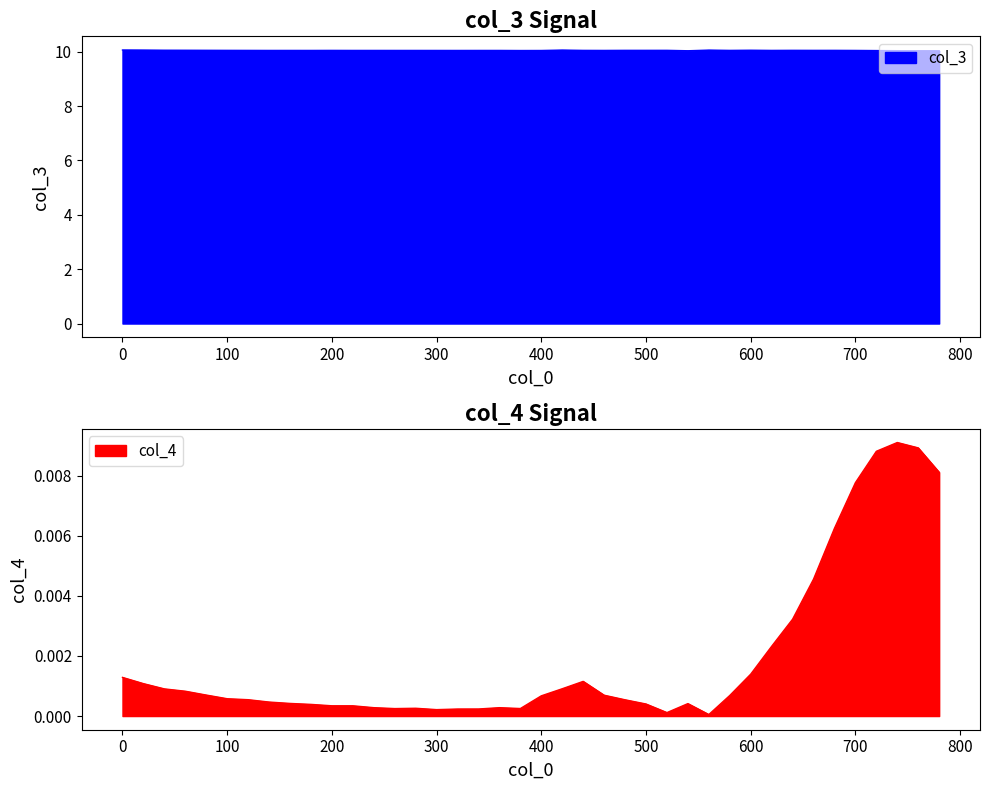

Rank the categories by col_3 value from highest to lowest.

0, 420, 20, 560, 40, 600, 60, 80, 640, 520, 480, 500, 680, 100, 660, 440, 200, 580, 120, 620, 240, 160, 460, 220, 140, 700, 360, 260, 280, 180, 340, 300, 320, 400, 380, 720, 740, 540, 760, 780